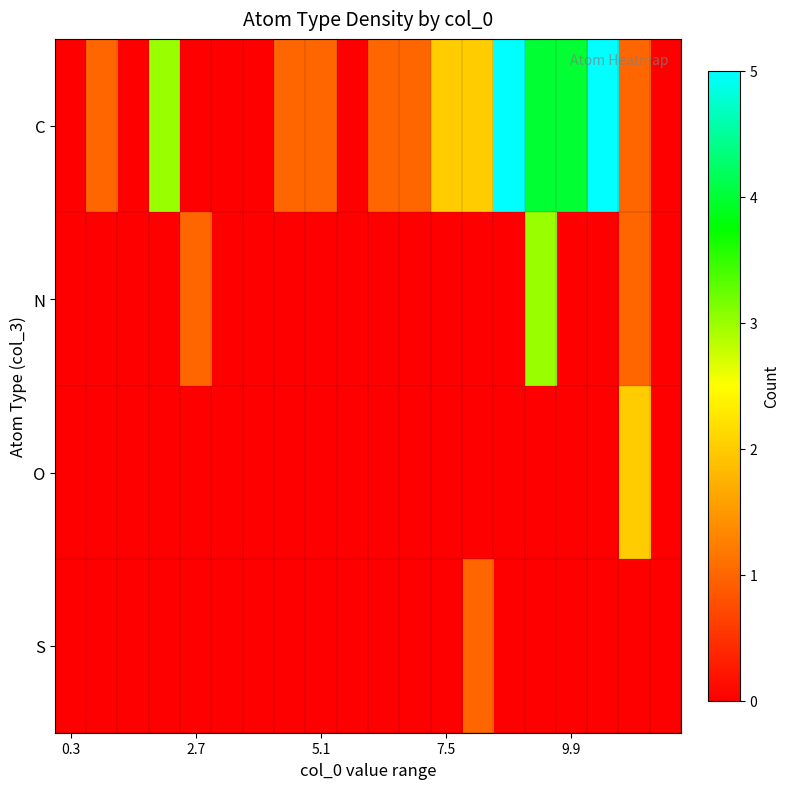

Reading left to right, transcribe all the data shown in this chart.

C: 0	1	0	3	0	0	0	1	1	0	1	1	2	2	5	4	4	5	1	0
N: 0	0	0	0	1	0	0	0	0	0	0	0	0	0	0	3	0	0	1	0
O: 0	0	0	0	0	0	0	0	0	0	0	0	0	0	0	0	0	0	2	0
S: 0	0	0	0	0	0	0	0	0	0	0	0	0	1	0	0	0	0	0	0